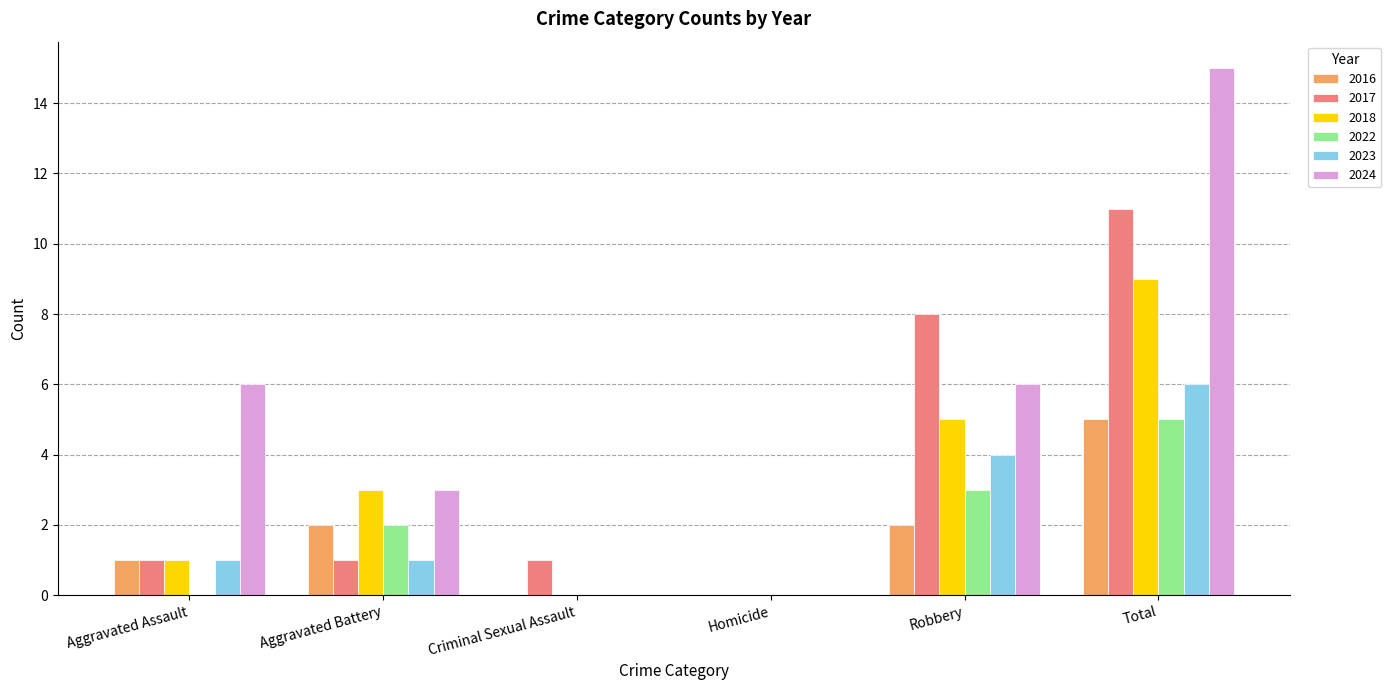

The value of 2022 at Criminal Sexual Assault is 0. True or false?

True